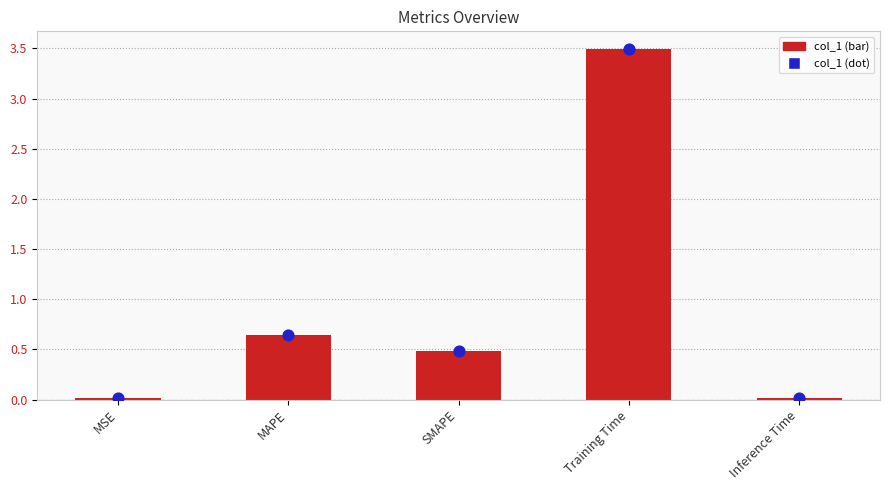

At which category is the sum across all series the highest?

Training Time